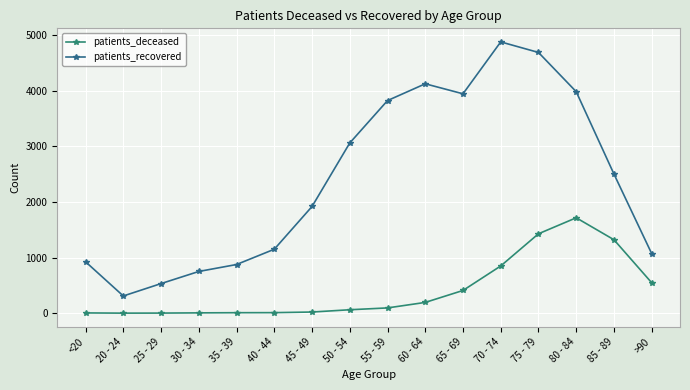

How many lines are shown in the chart?

2